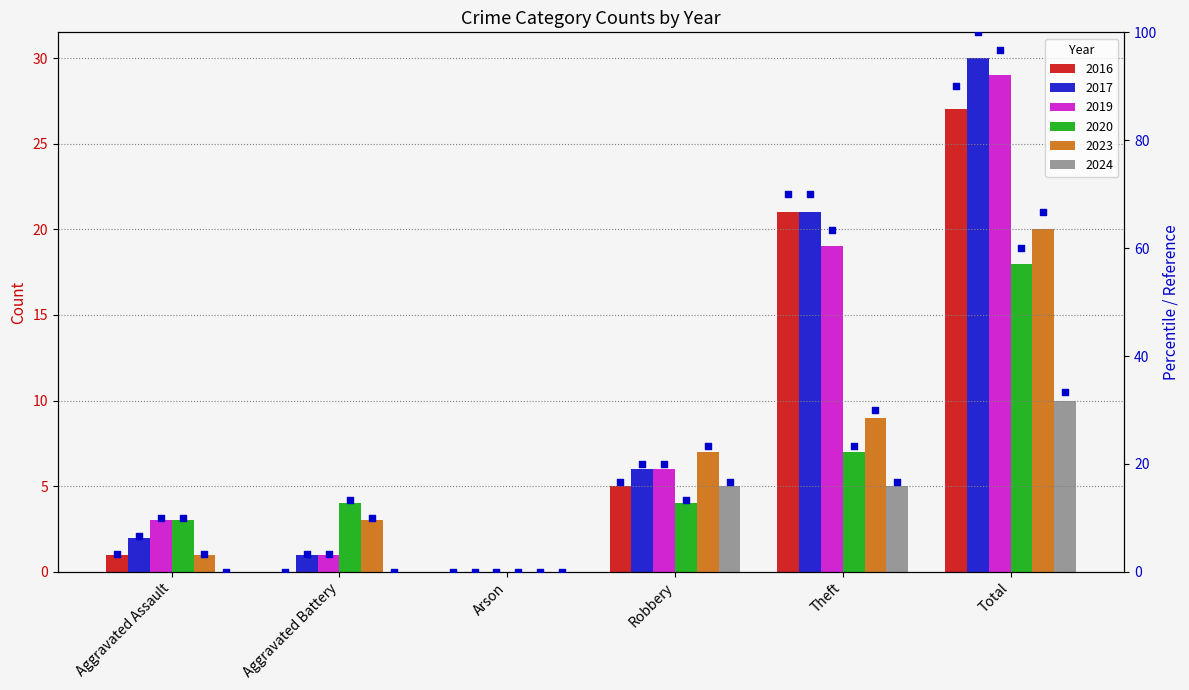

Is the value of 2016 at Robbery greater than the value of 2017 at Aggravated Battery?

Yes